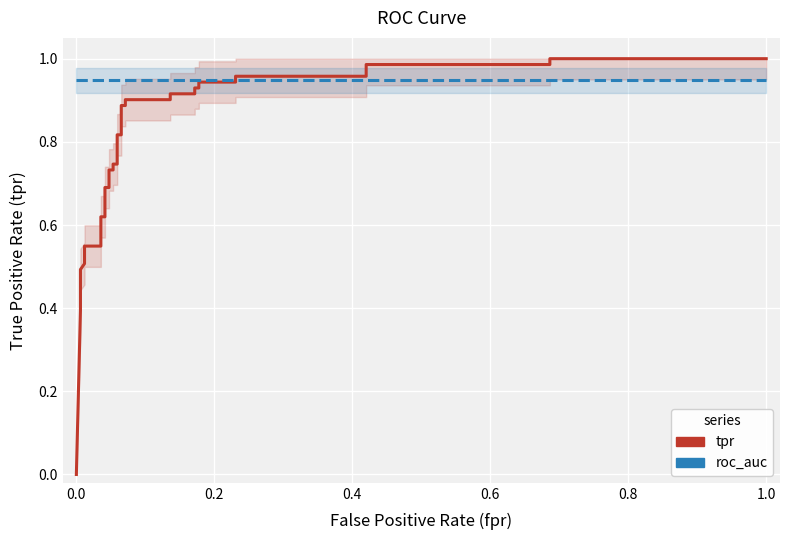

Rank the series at 1.0 from highest to lowest value.

tpr, roc_auc